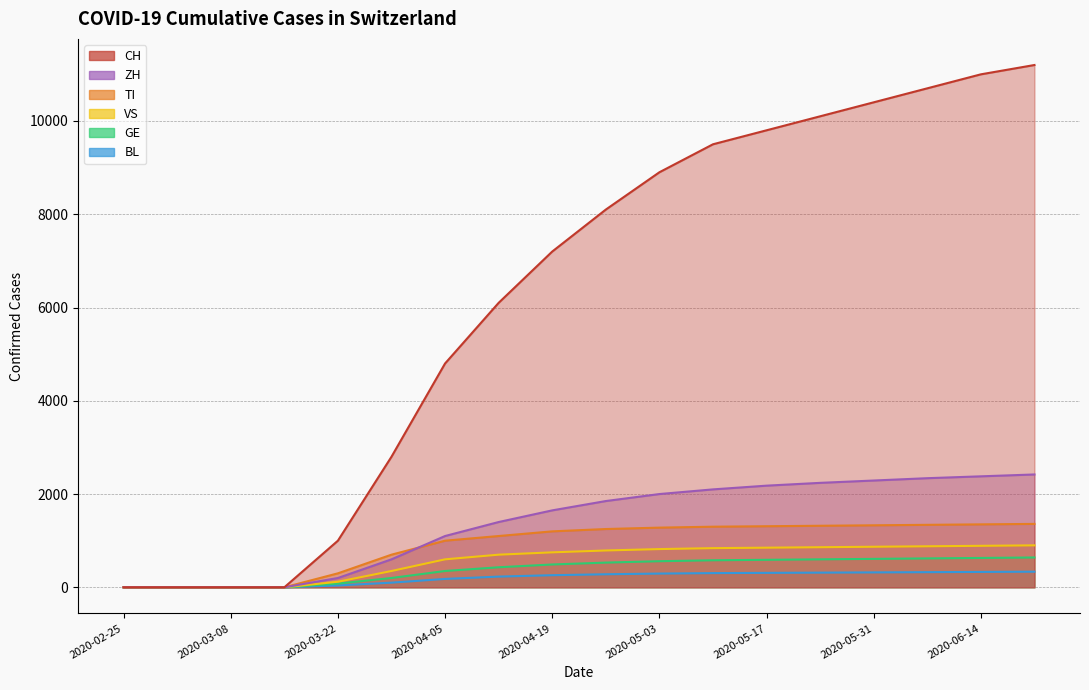

List the series in order of their peak value, lowest first.

BL, GE, VS, TI, ZH, CH